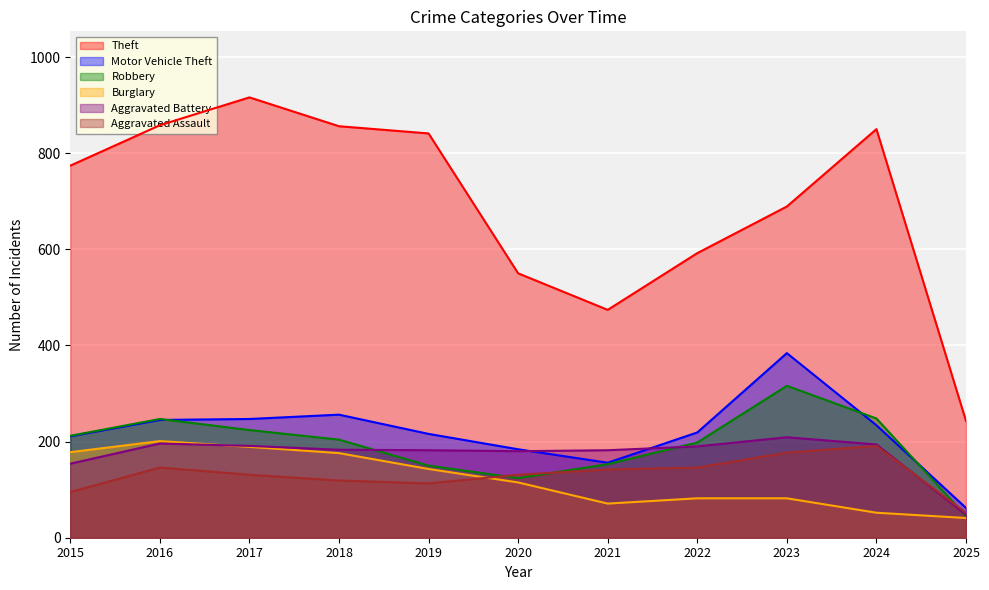

What is the approximate value of Motor Vehicle Theft at 2016?

245